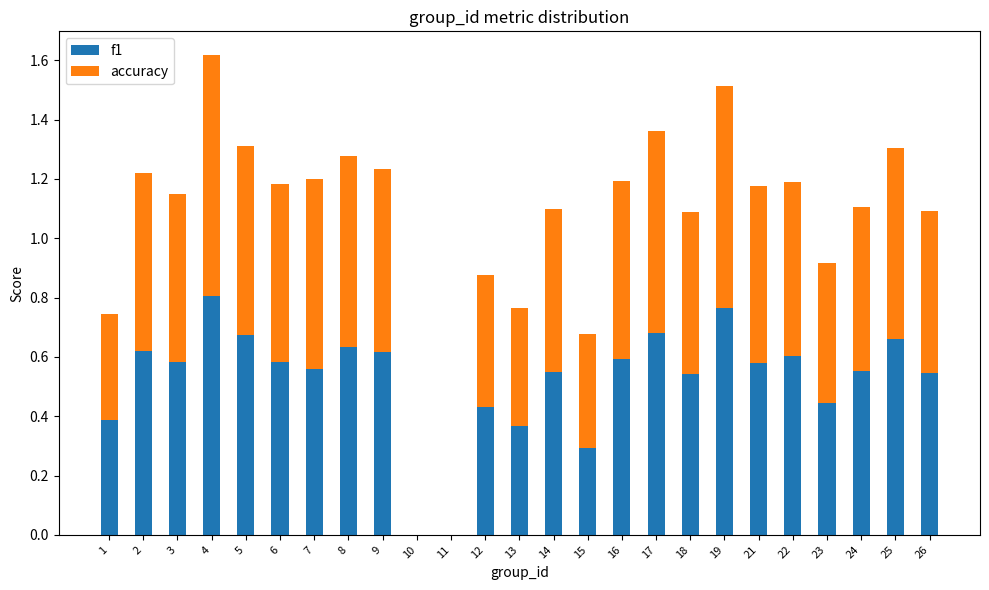

What is the total value across all series at 26?

1.1